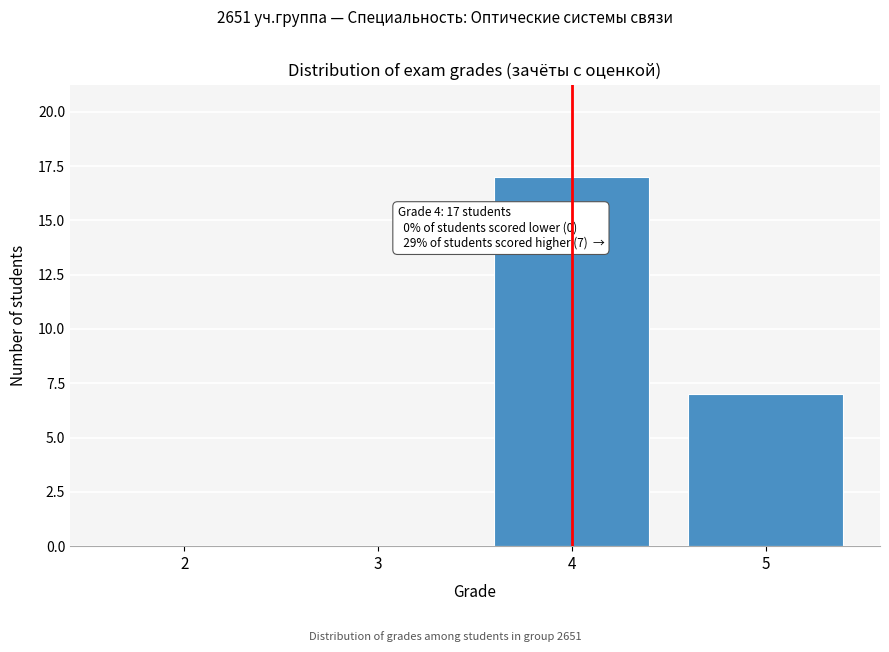

Reading right to left, list all the values displayed in this chart.

5=7	4=17	3=0	2=0